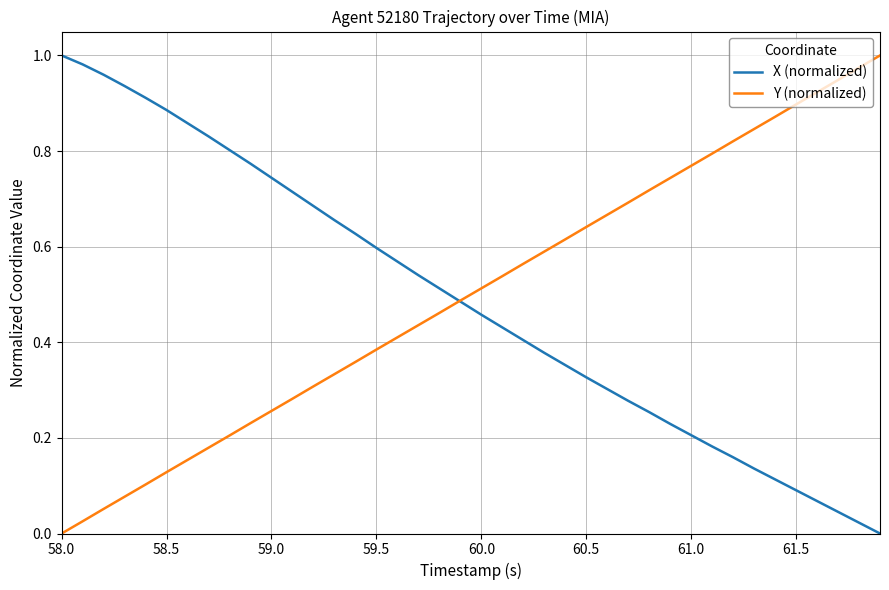

Which series has the largest total across all categories?

Y (normalized)